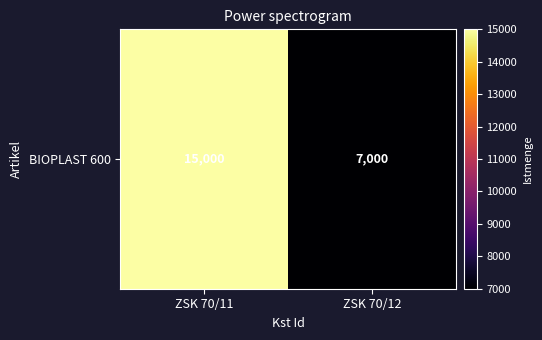

How many values are between 7000 and 15000?

2